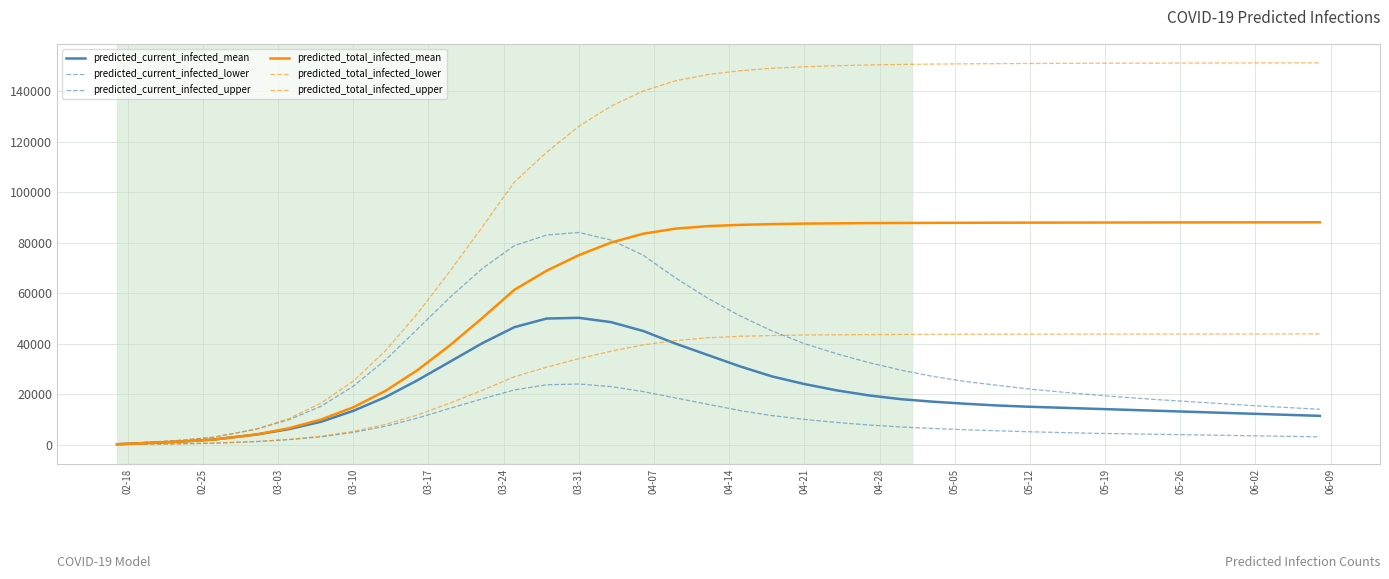

Does the chart display data point markers on the line(s)?

No